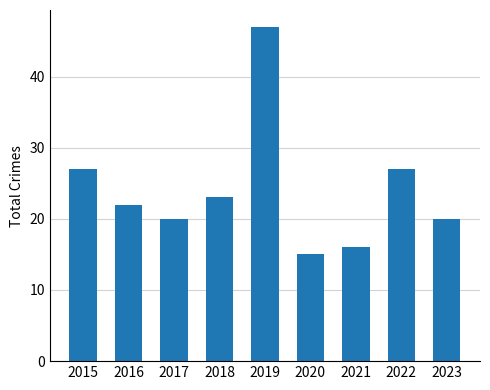

The value at 2017 is 20. True or false?

True